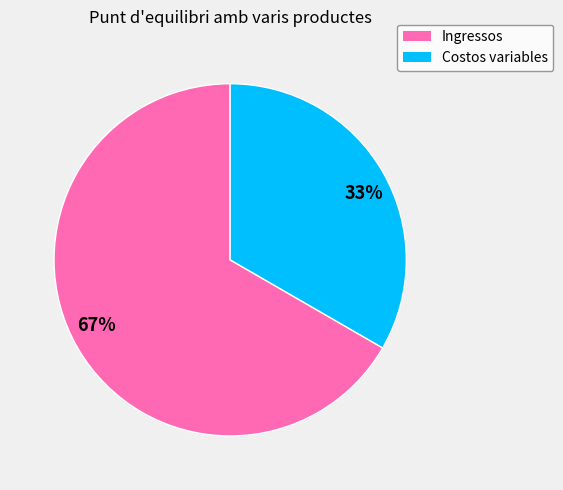

Combined, do 67% and 33% account for over 50%?

Yes